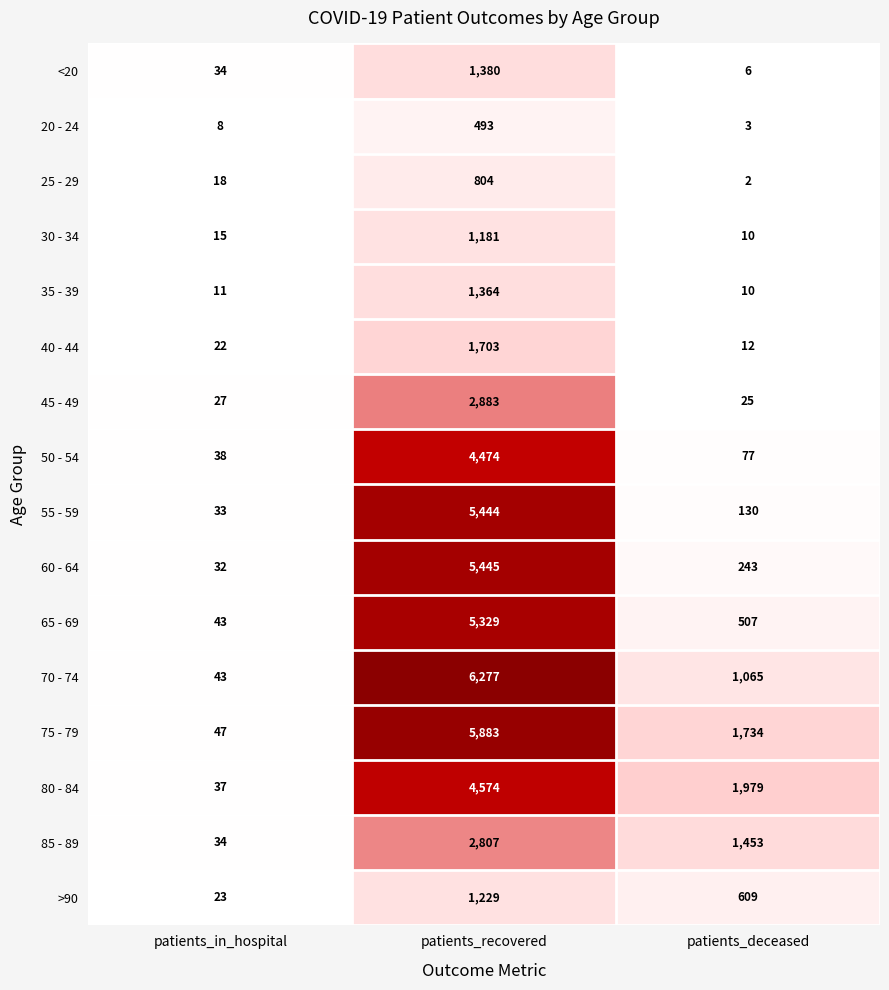

At which category is the sum across all series the highest?

patients_recovered